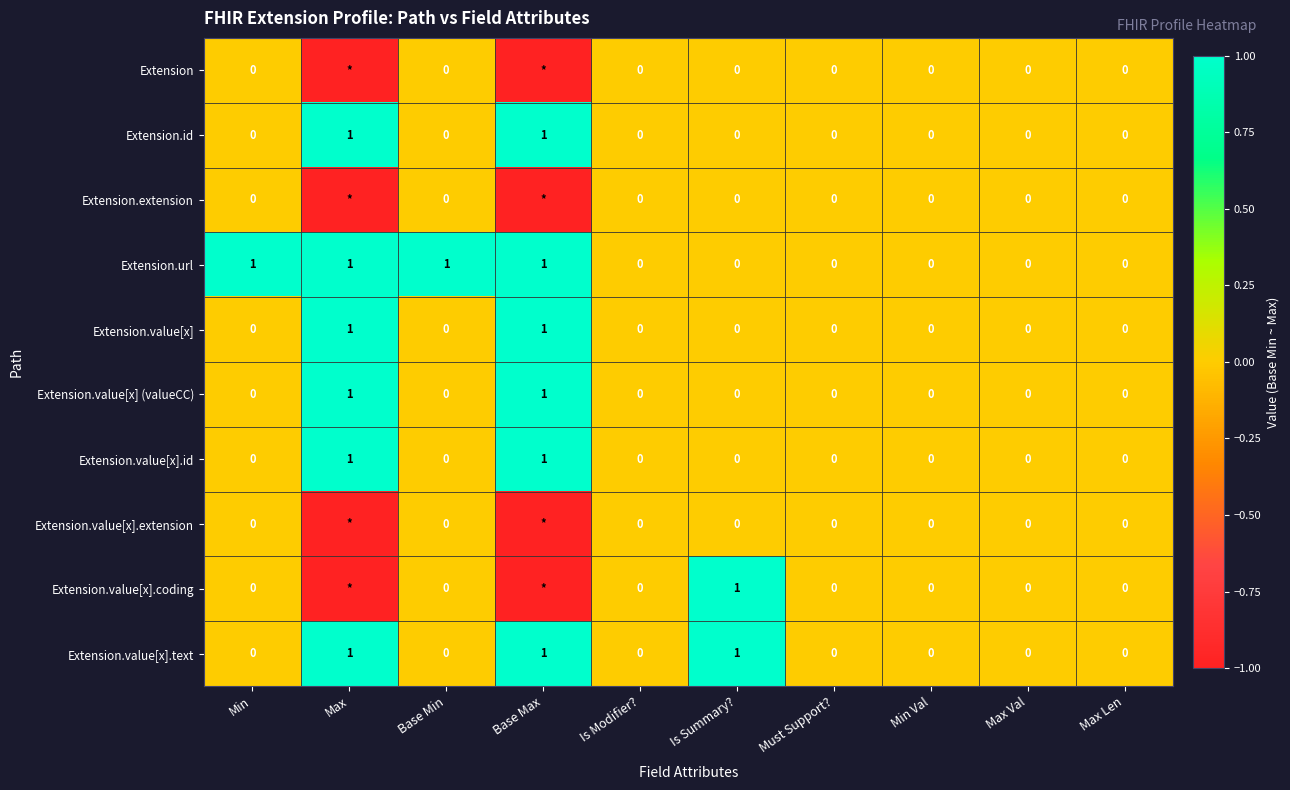

Count the Extension.url values in the range 0 to 1.

10